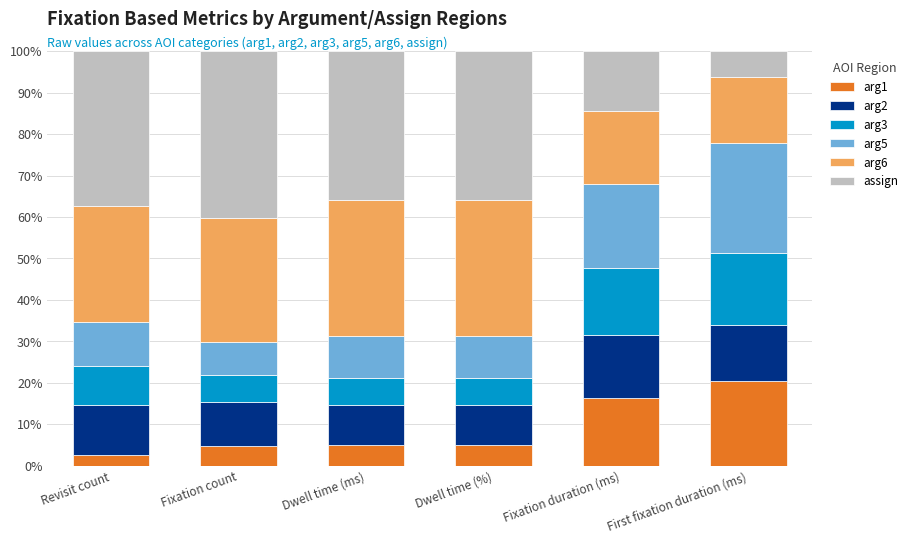

How many bars are there in total?

6